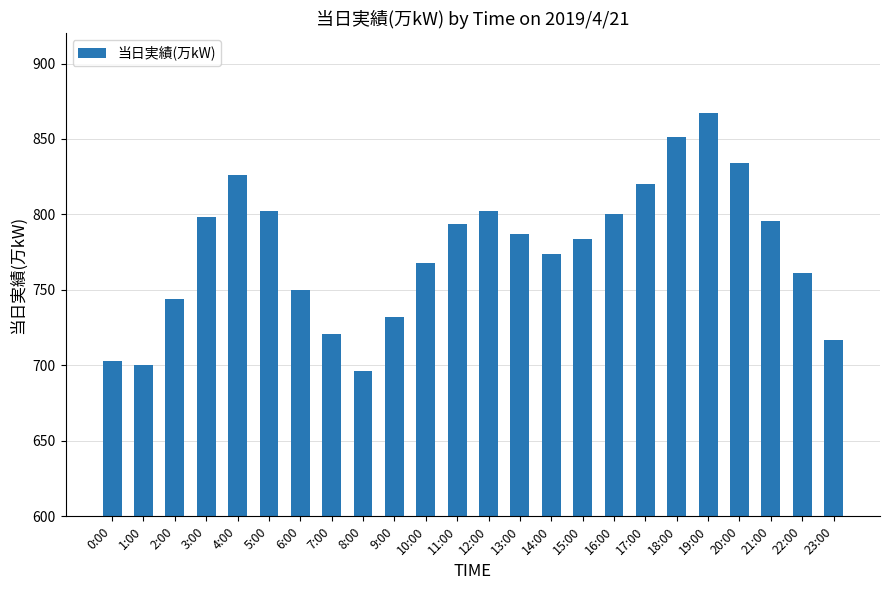

True or false: the data shows 700 at 1:00.

True